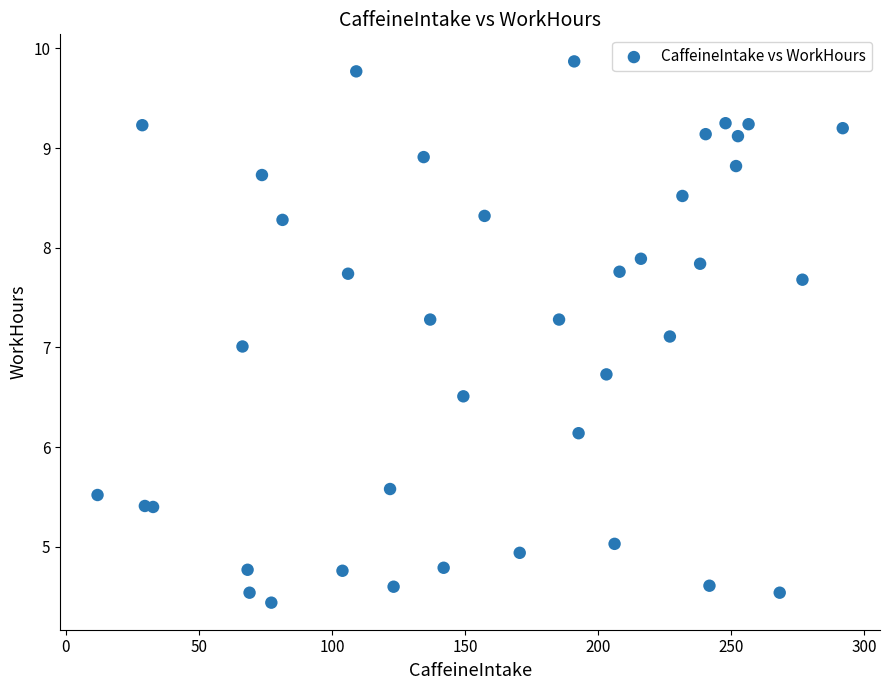

What is the range of Y values (max minus min)?

5.4